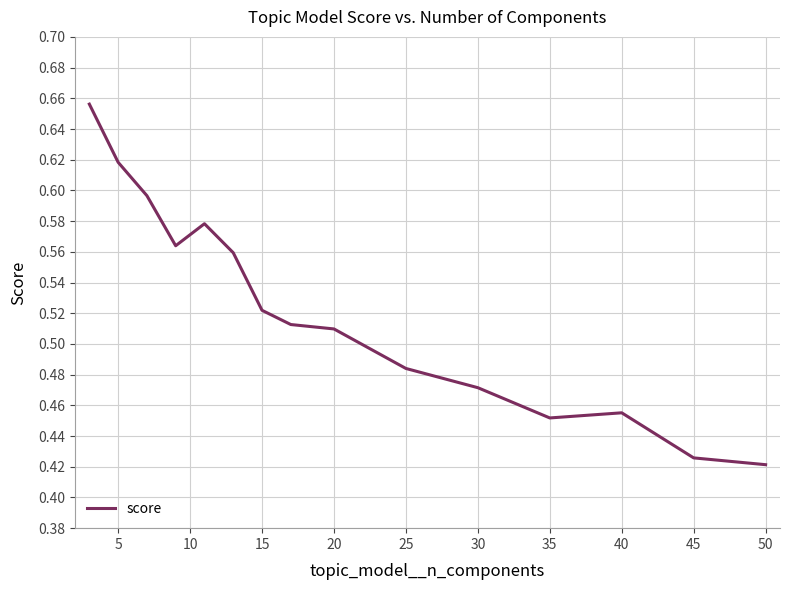

How many lines are shown in the chart?

1